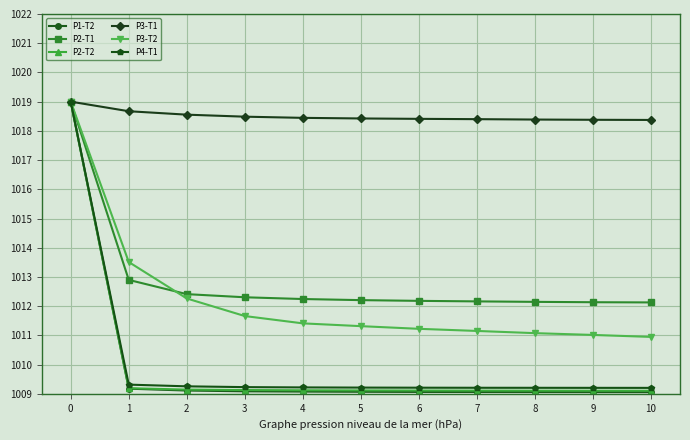

Does the chart have visible grid lines?

Yes